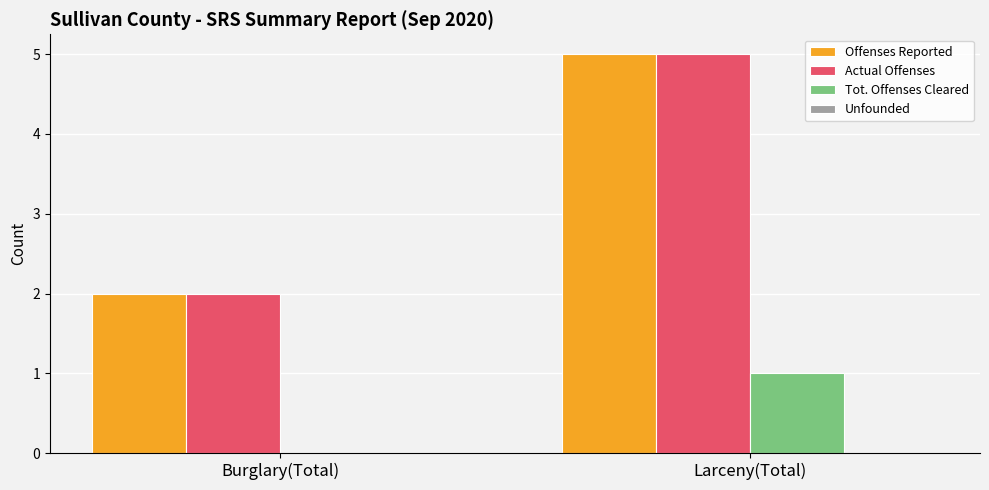

The value of Actual Offenses at Larceny(Total) is 7. True or false?

False